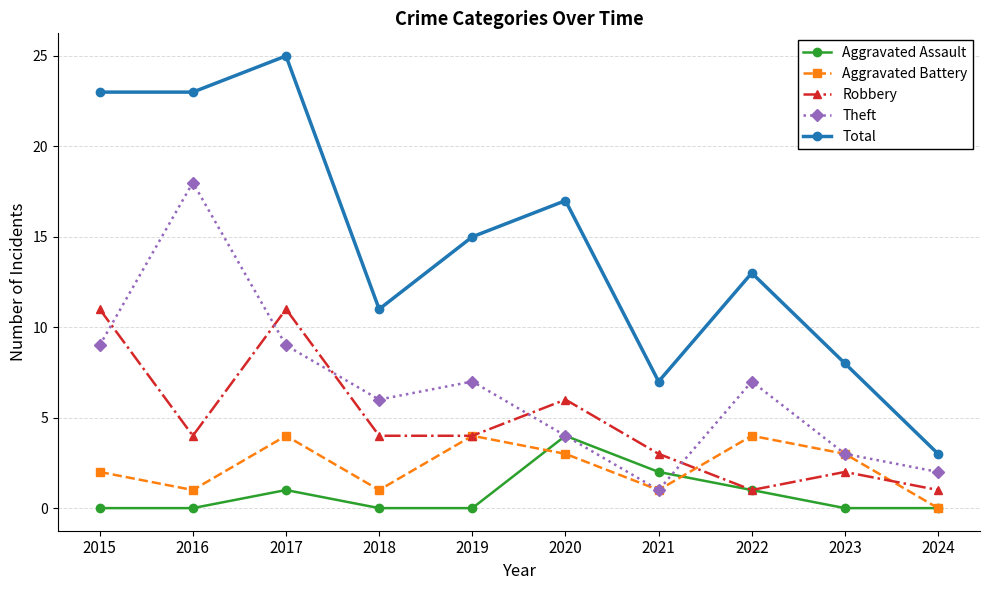

Read the Theft value at 2022, to the nearest 5.

5